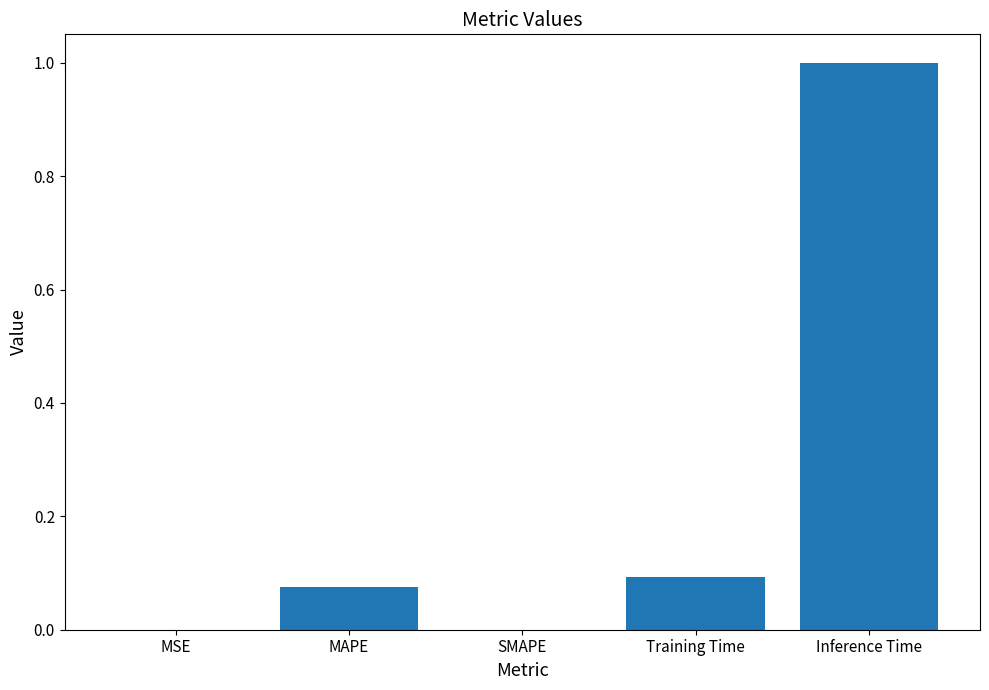

Are the bars horizontal?

No